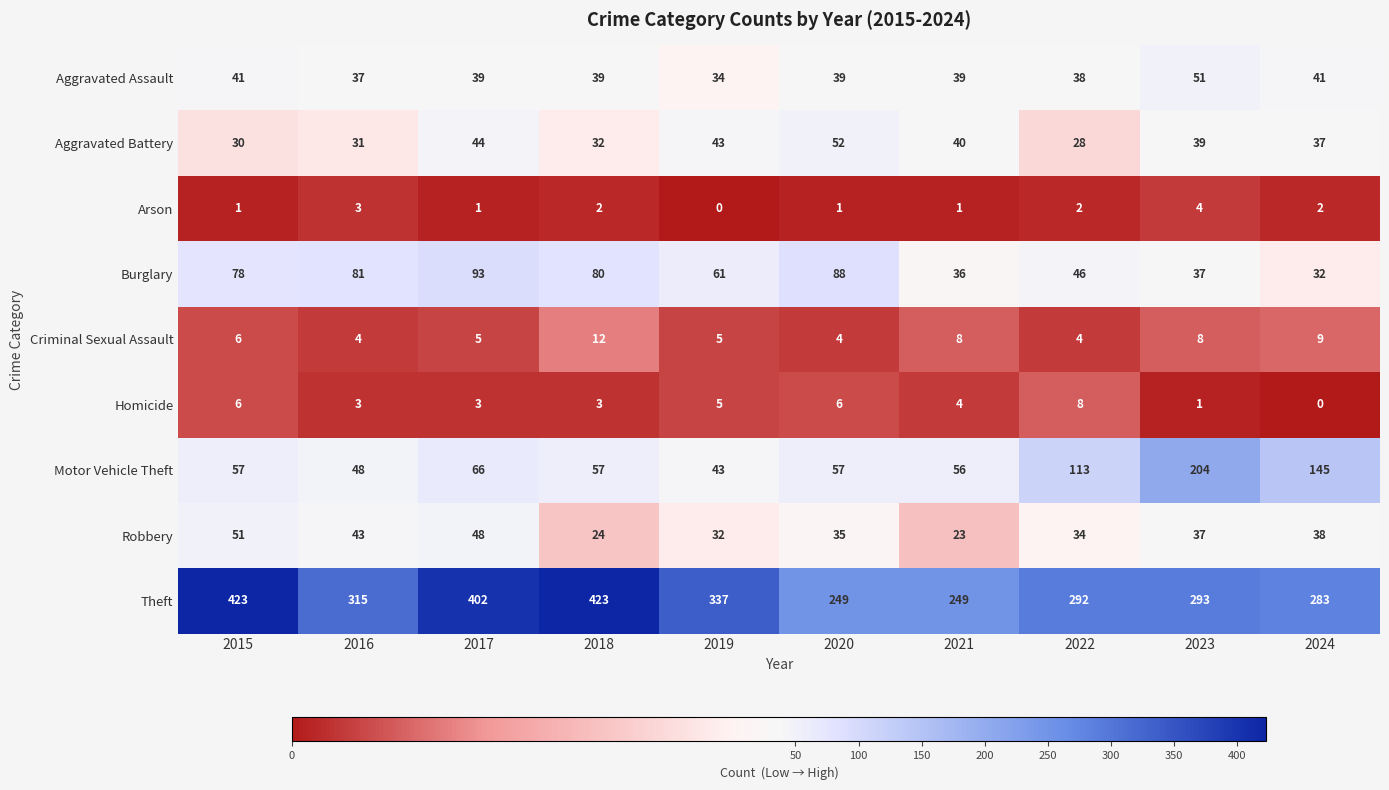

True or false: Aggravated Battery has a value of 82 at 2020.

False